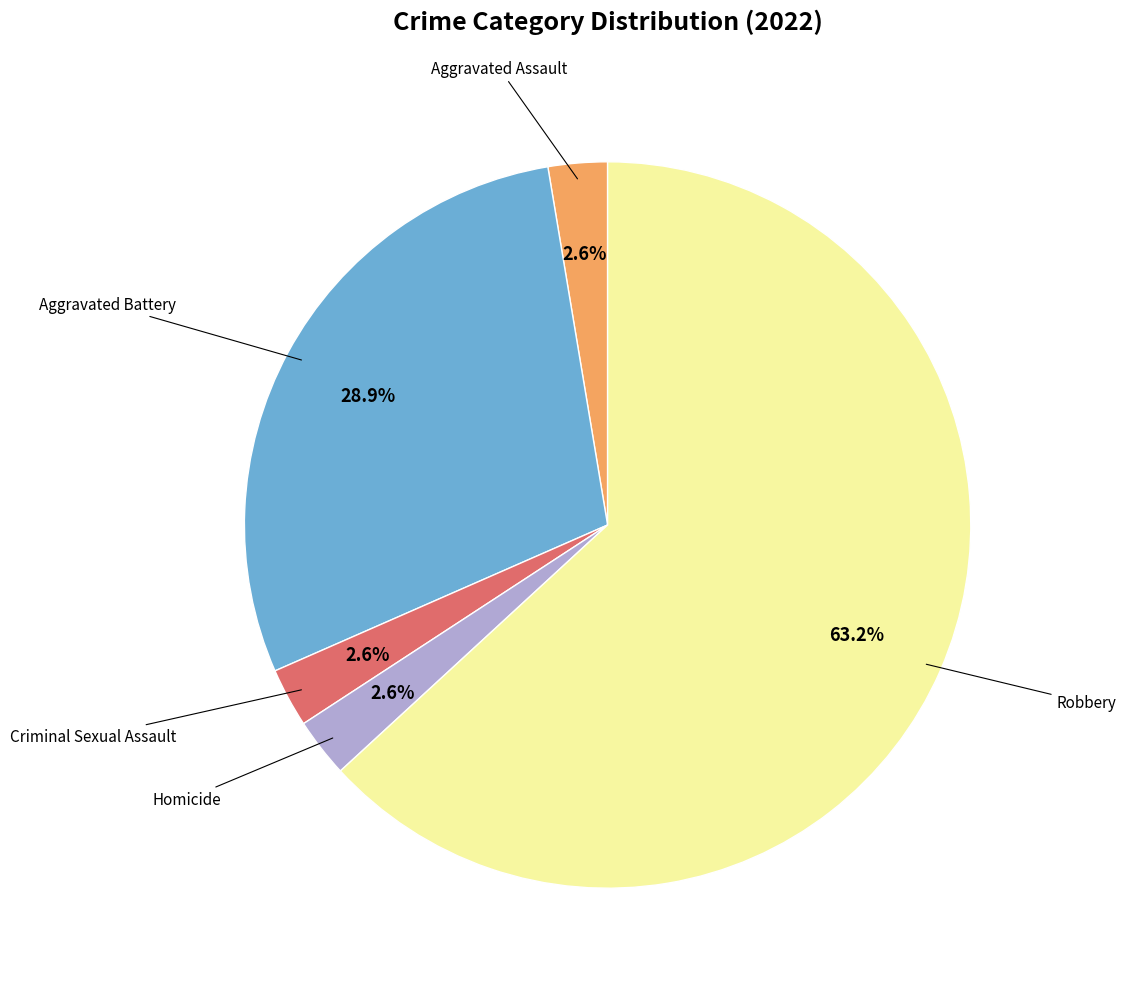

Does any single category account for the majority?

Yes